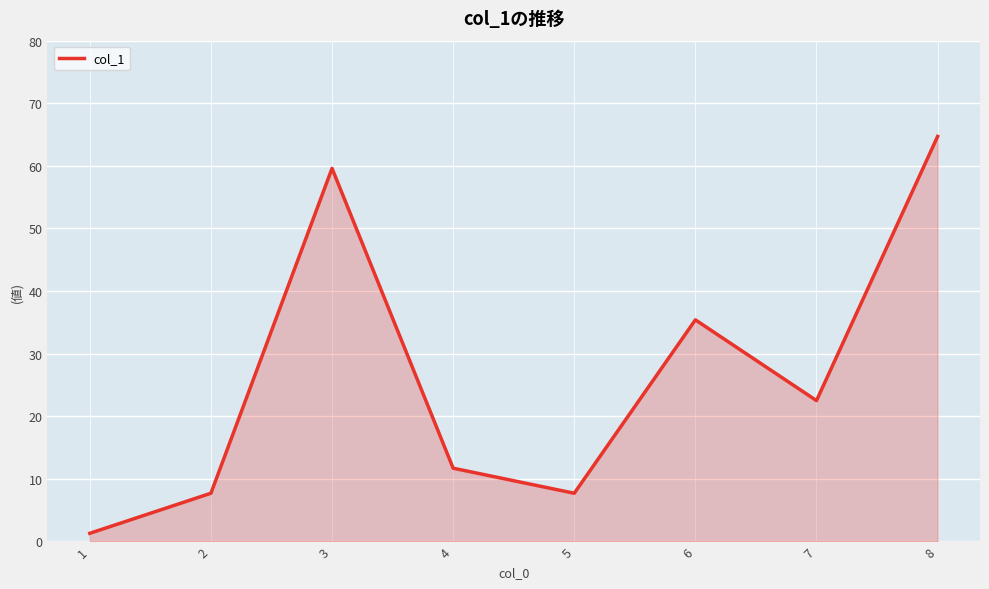

How many values are below 22?

4